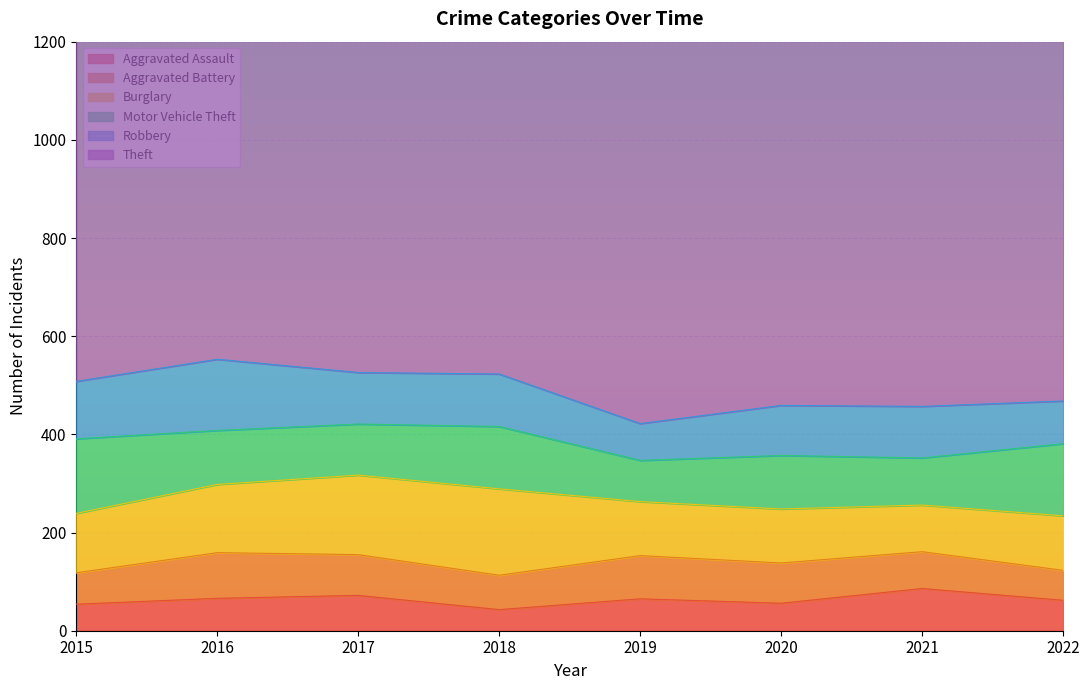

What is the minimum value shown in the chart?

43